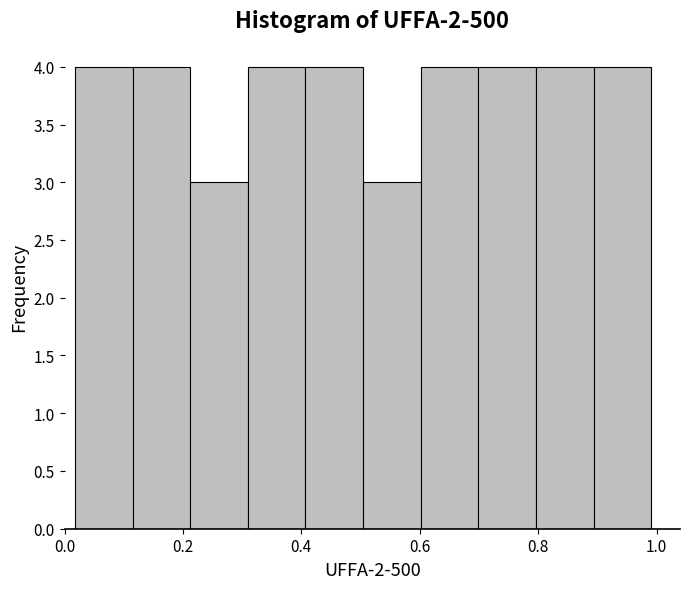

How tall is the bar that spans 0.40 to 0.50 on the x-axis? Neither the bar edges nor the heights are printed on the chart, so give them approximately, as read against the axes.

4